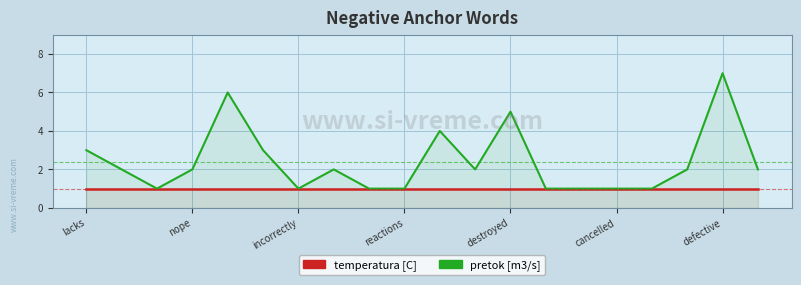

List the series in order of their peak value, highest first.

pretok [m3/s], temperatura [C]